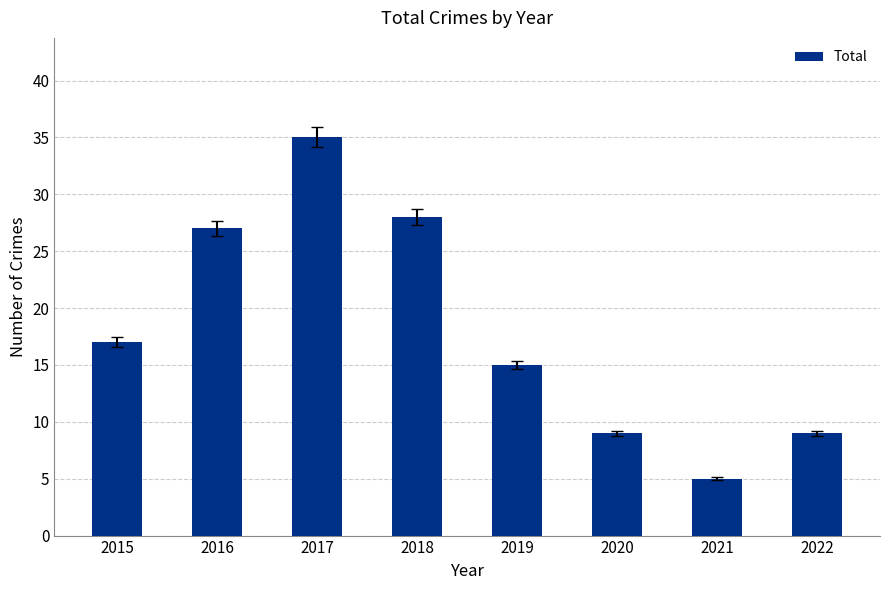

Which has a higher value, 2015 or 2022?

2015